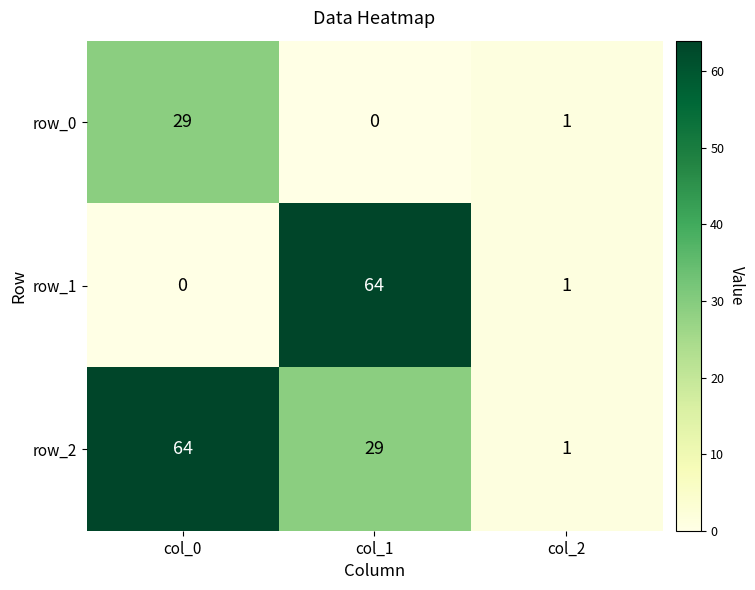

What value does the row_1 series have at col_2?

1